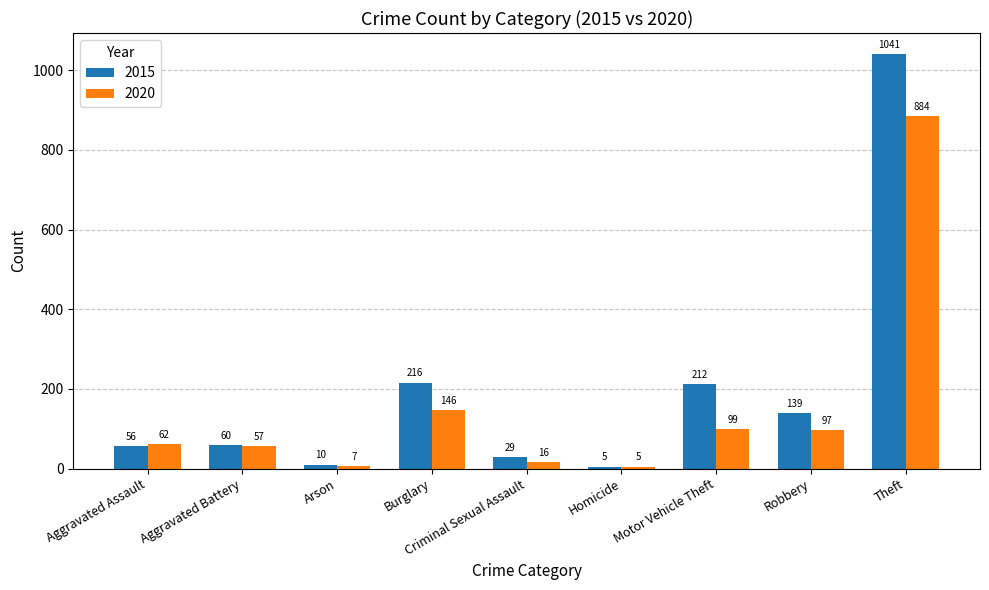

How many bars are there in each group?

2